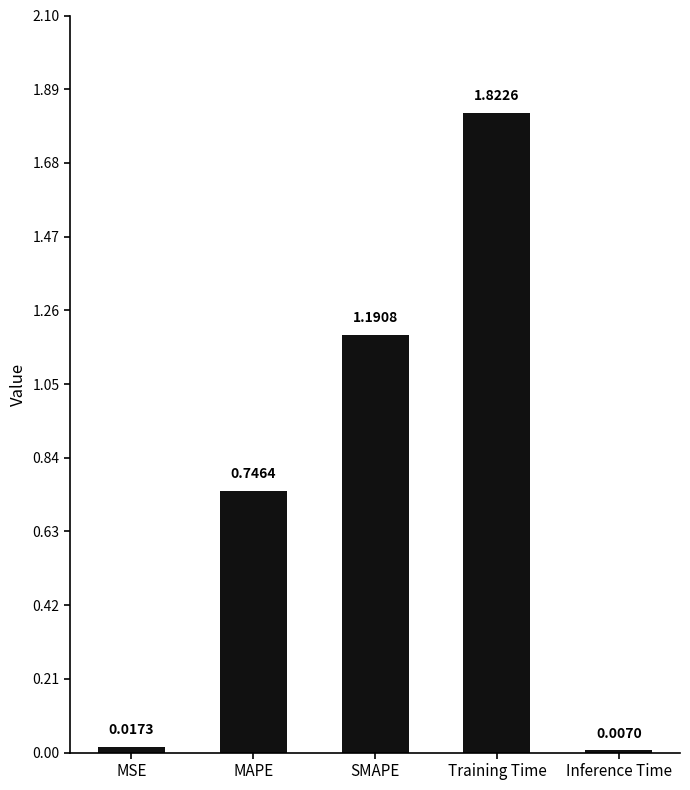

Does the chart contain stacked bars?

No